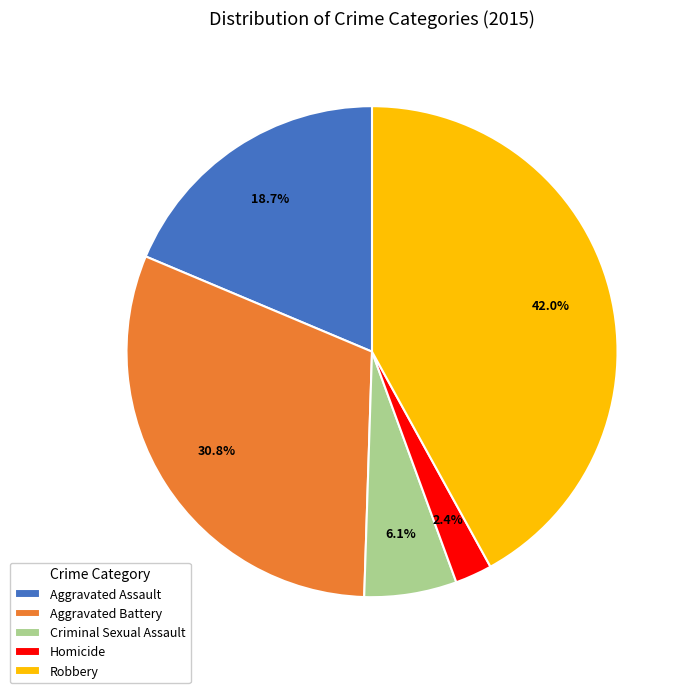

True or false: Homicide accounts for 2% of the total.

True